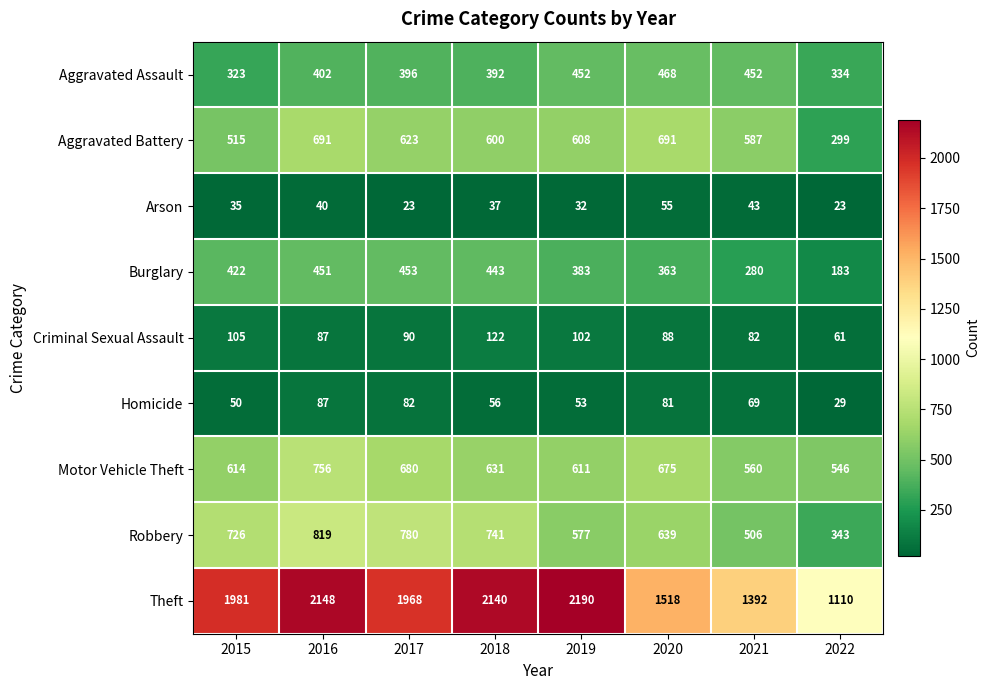

Which series changed the most between 2017 and 2022?

Theft